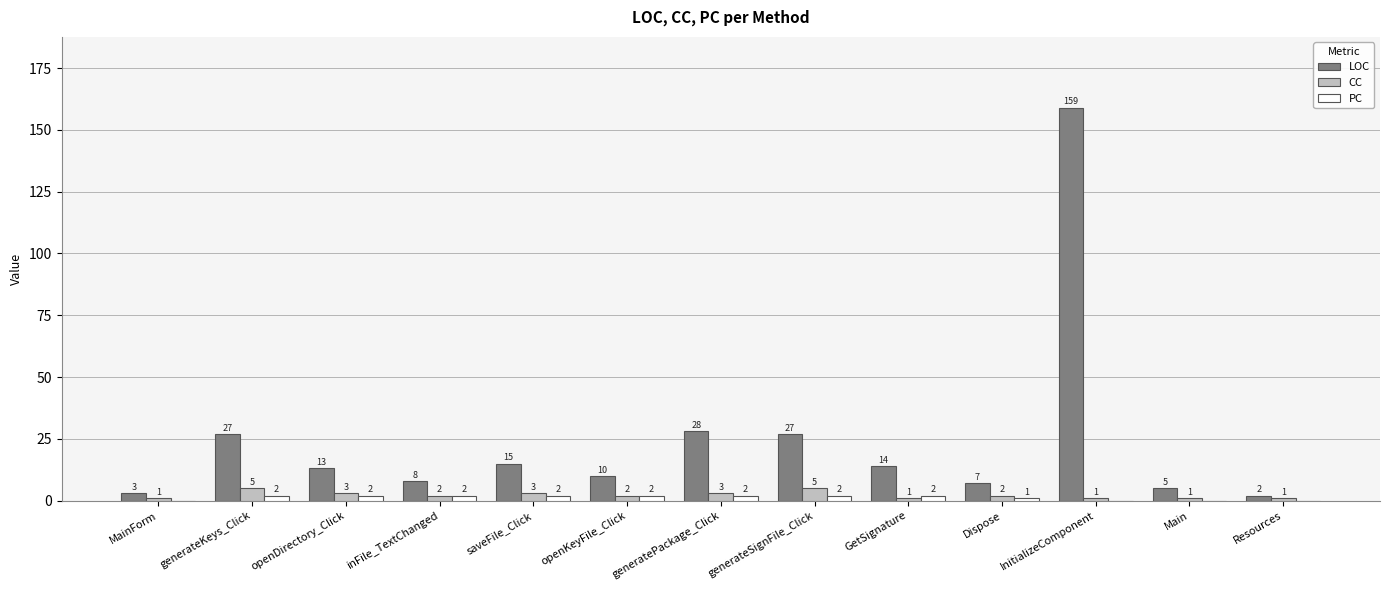

What is the maximum value for LOC?

159